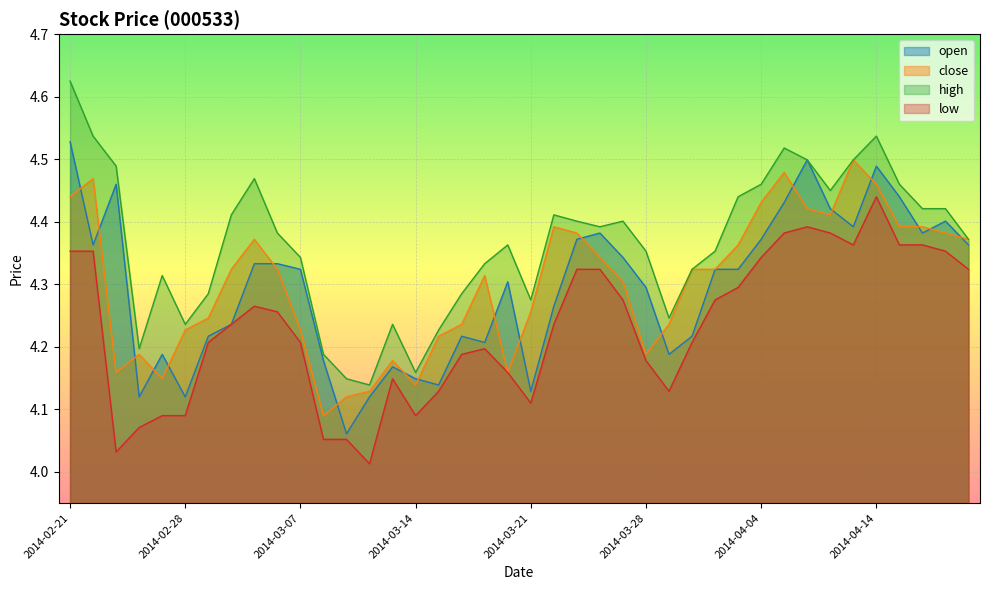

Which series has the widest spread of values?

high